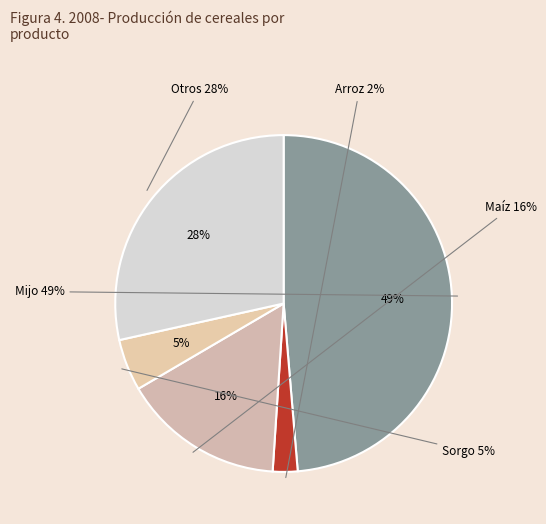

What is the smallest slice in the pie chart?

2